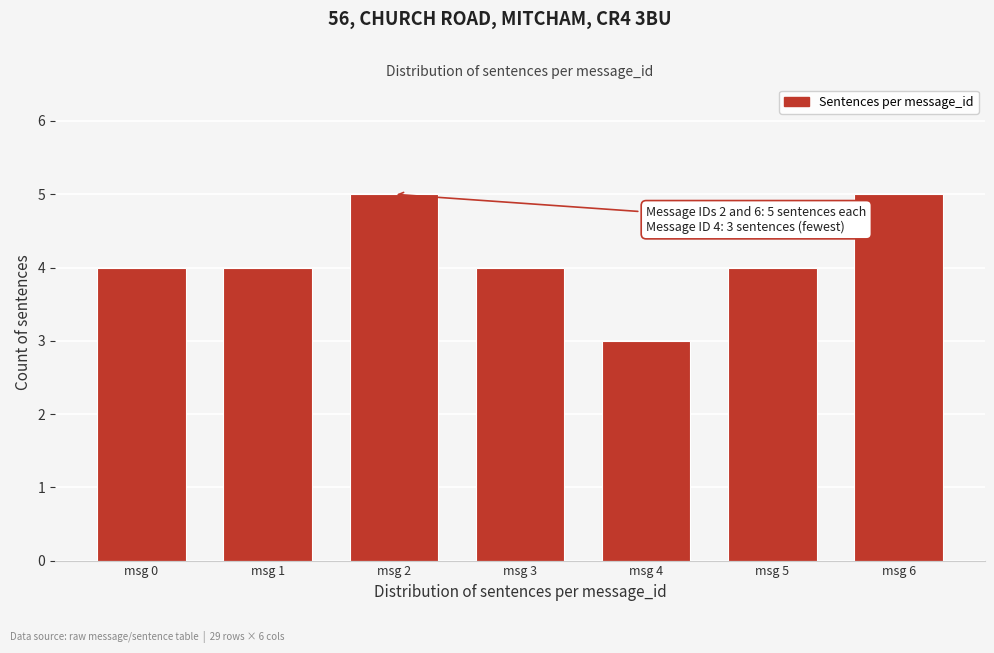

Reading right to left, transcribe all the data shown in this chart.

5	4	3	4	5	4	4